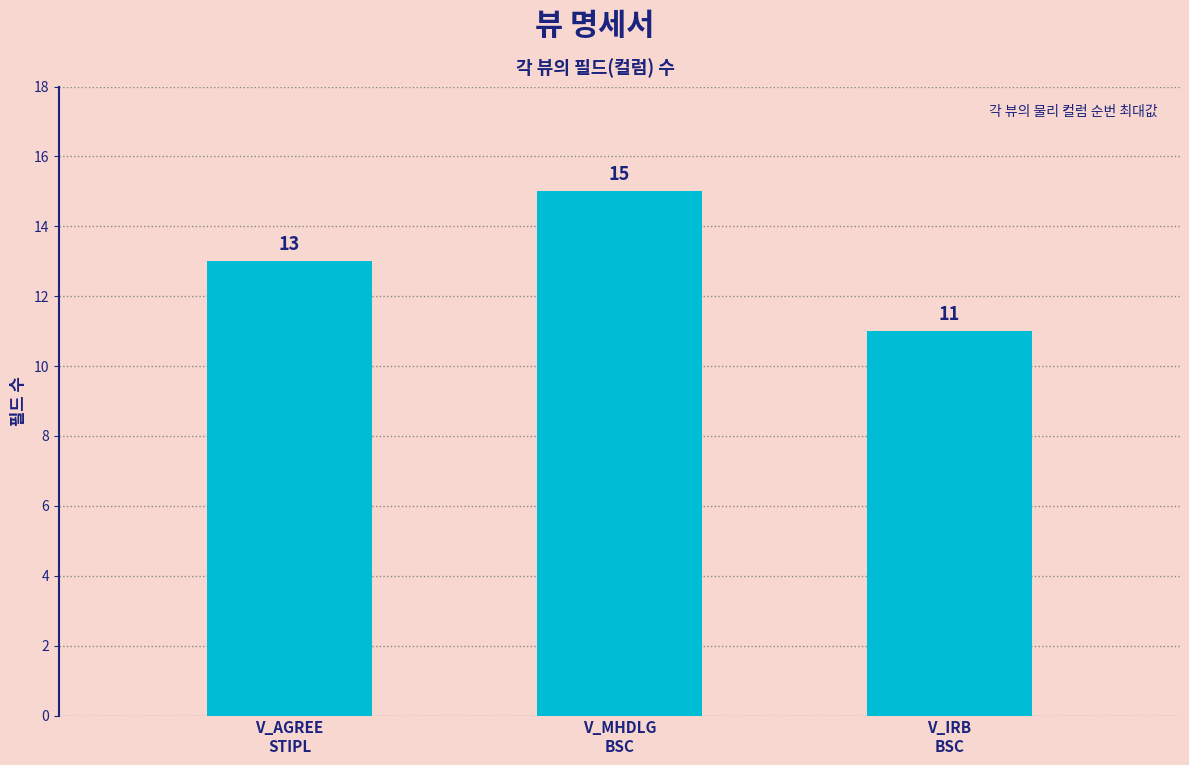

What is the label of the 1st bar from the right?

V_IRB
BSC